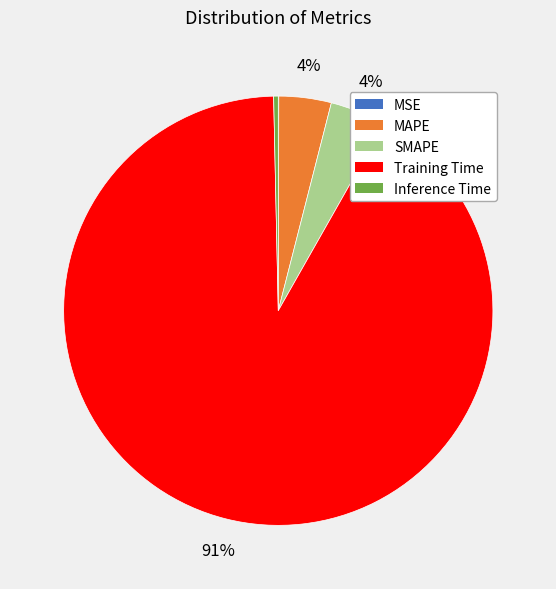

Which category has the biggest portion of the pie?

Training Time